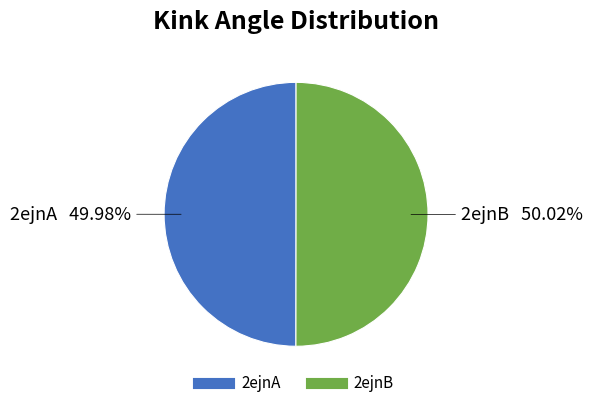

How much of the chart is everything except 2ejnA?

50.0%